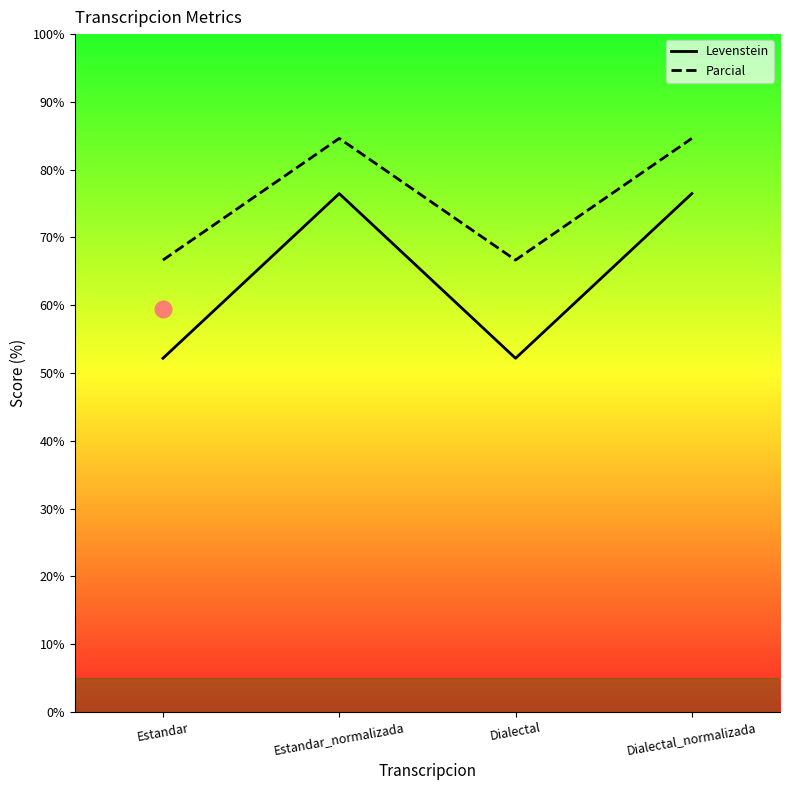

Where is the first local maximum for Parcial?

Estandar_normalizada